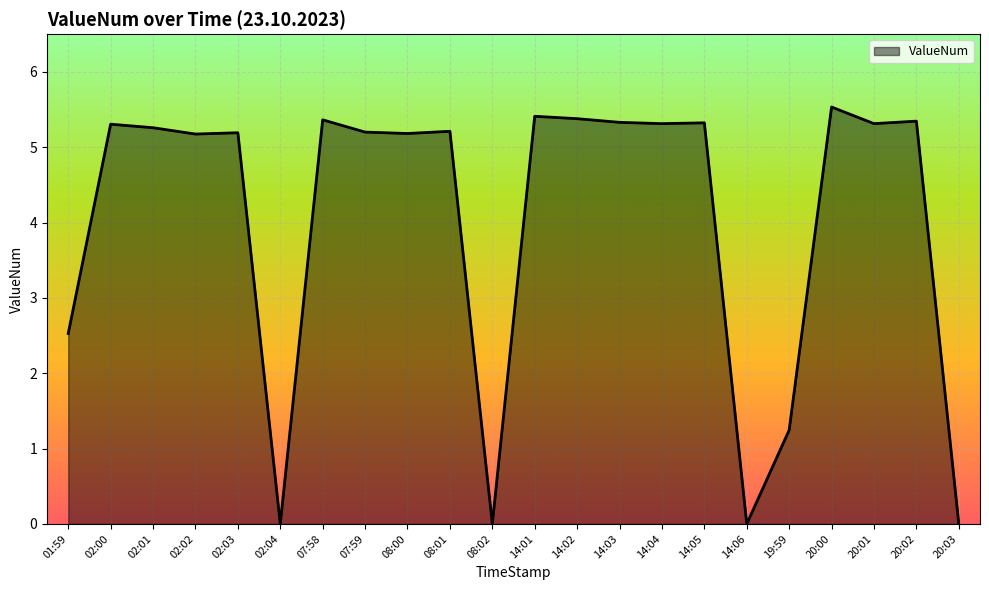

The value at 02:00 is 5.3. True or false?

True